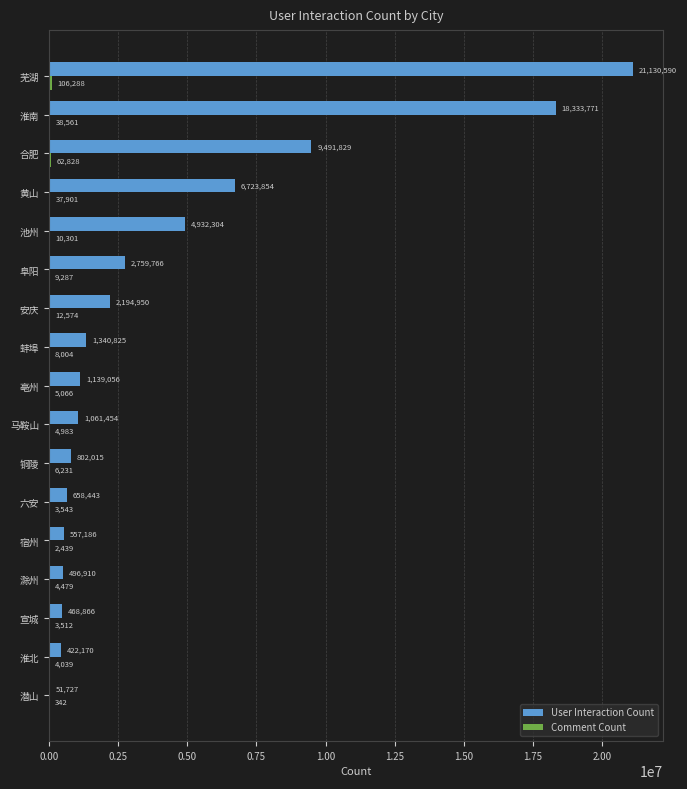

Count the number of data series in this chart.

2